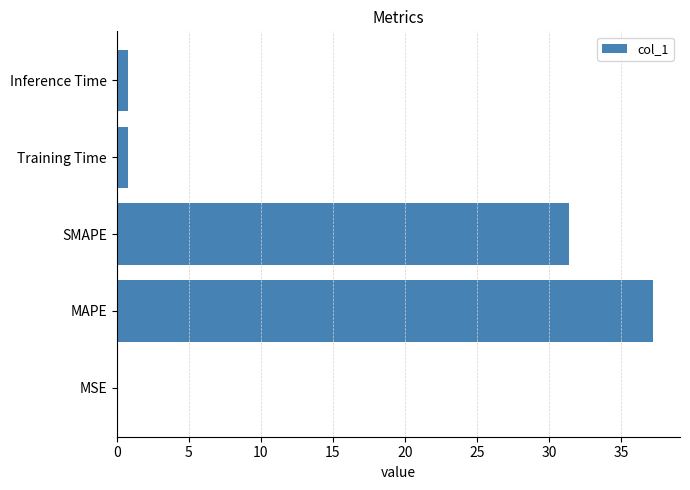

Are the bars grouped side by side (vs. stacked)?

No